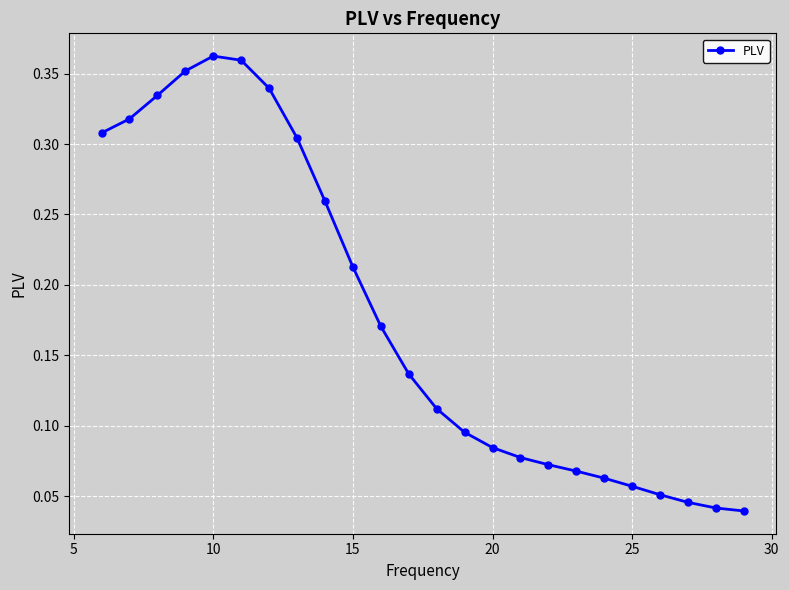

What is the sum of all values?

4.3